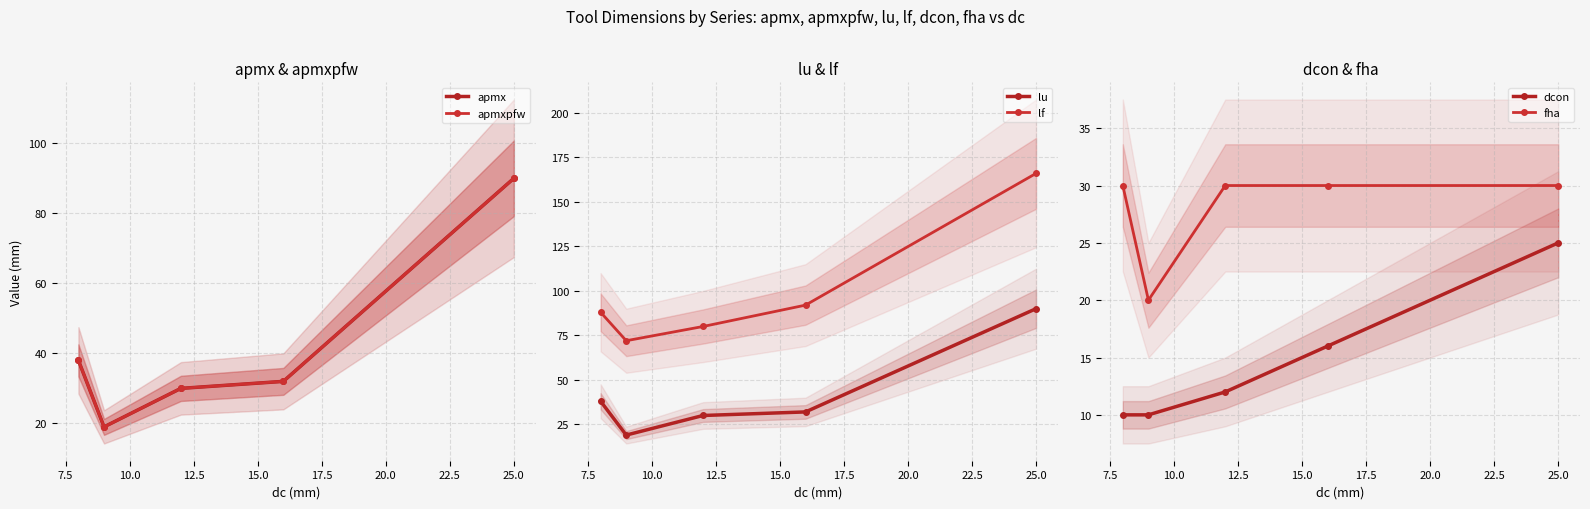

How many distinct data groups are displayed?

6